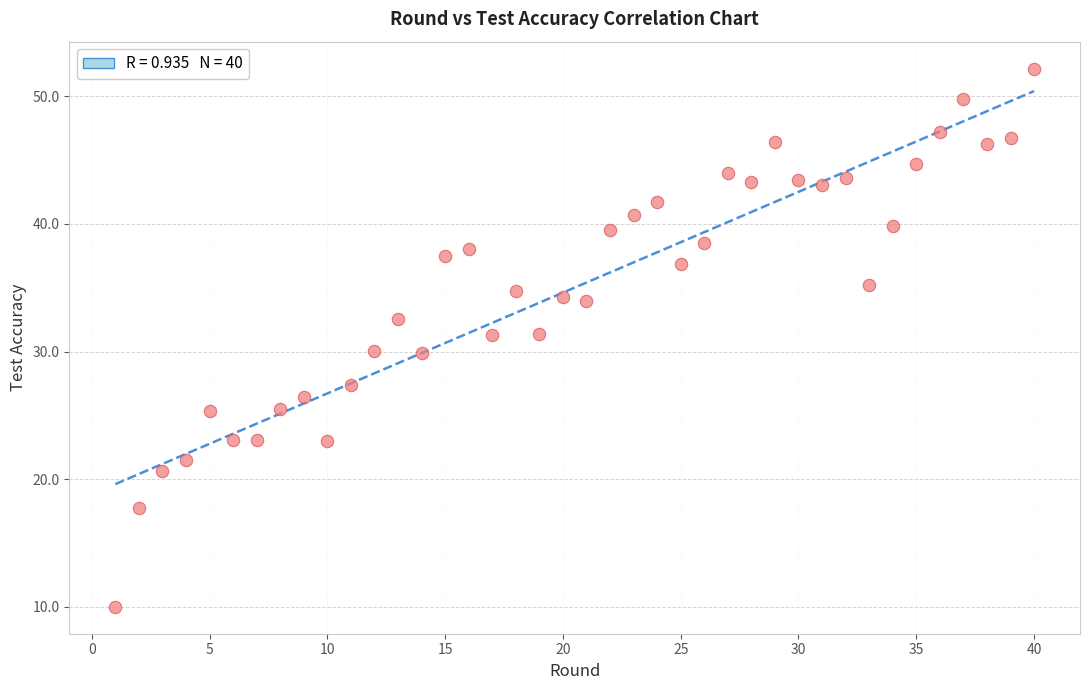

What is the range of X values (max minus min)?

39.0